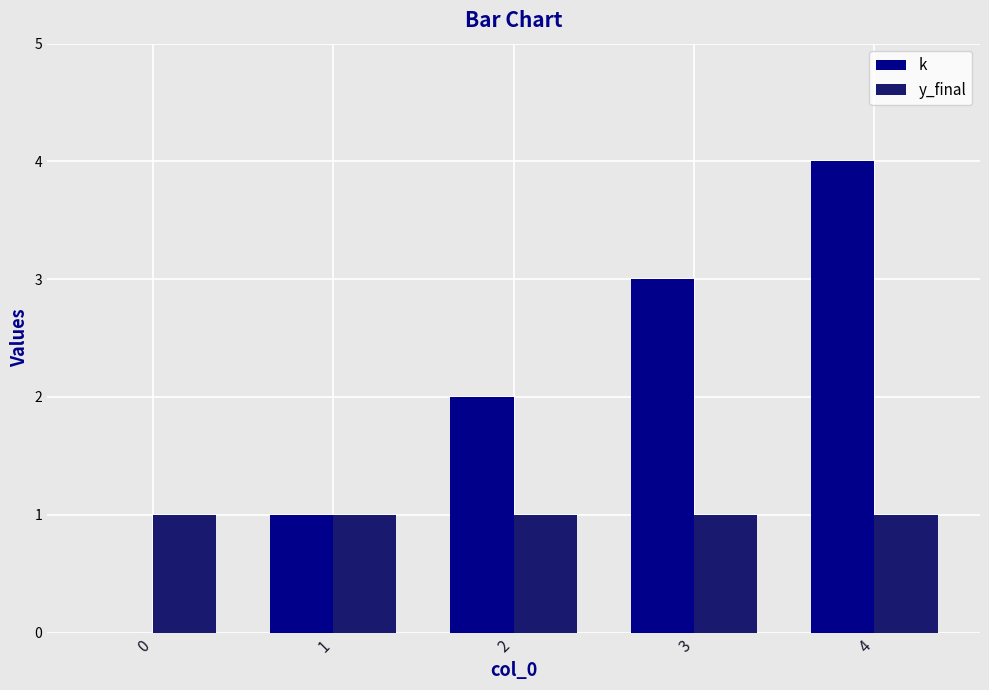

What are all the series names shown in the legend?

k, y_final